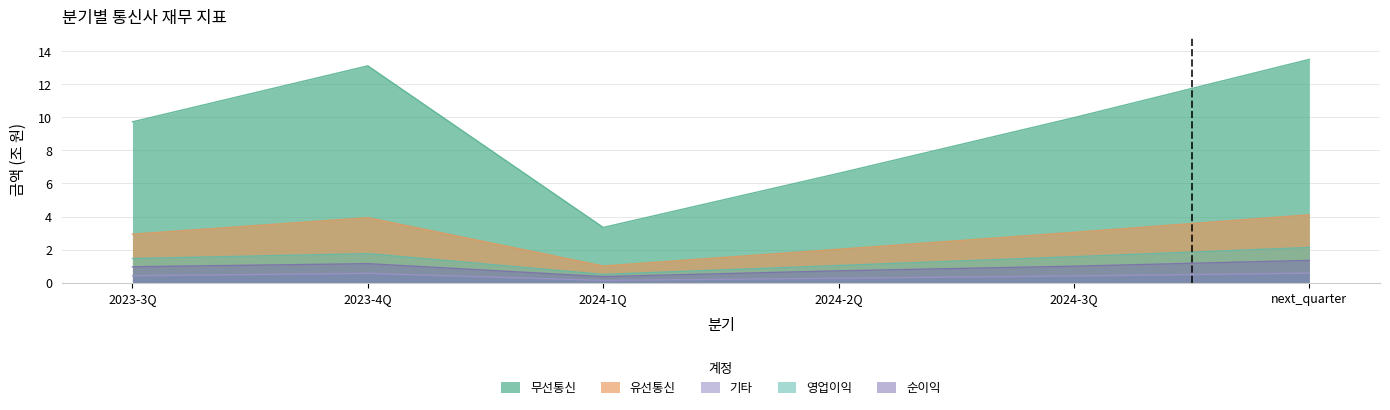

Which category has the highest value in the 순이익 series?

next_quarter